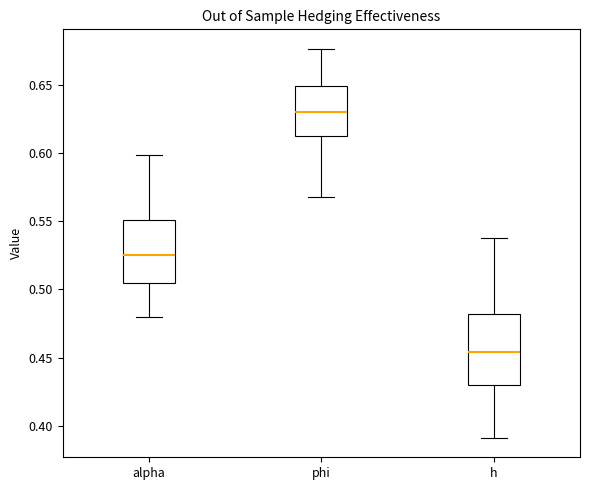

Reading left to right, read every box against the y-axis: the position of its median line, the range the box covers, and the ends of its whiskers. The values are not printed on the chart, so give them approximately, as read against the axis.

alpha: median 0.525, box 0.505 to 0.550, whiskers 0.480 to 0.600
phi: median 0.630, box 0.615 to 0.650, whiskers 0.570 to 0.675
h: median 0.455, box 0.430 to 0.480, whiskers 0.390 to 0.540